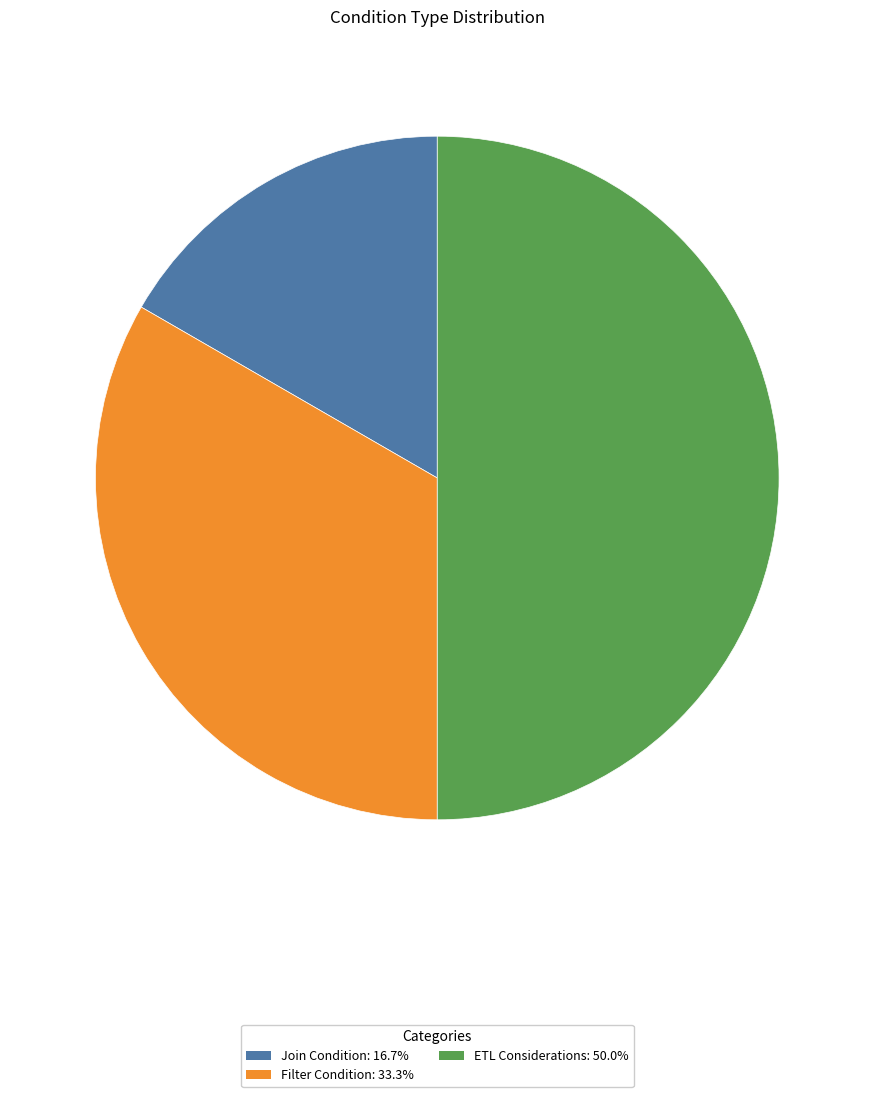

Is Filter Condition: 33.3% the majority of the pie?

No